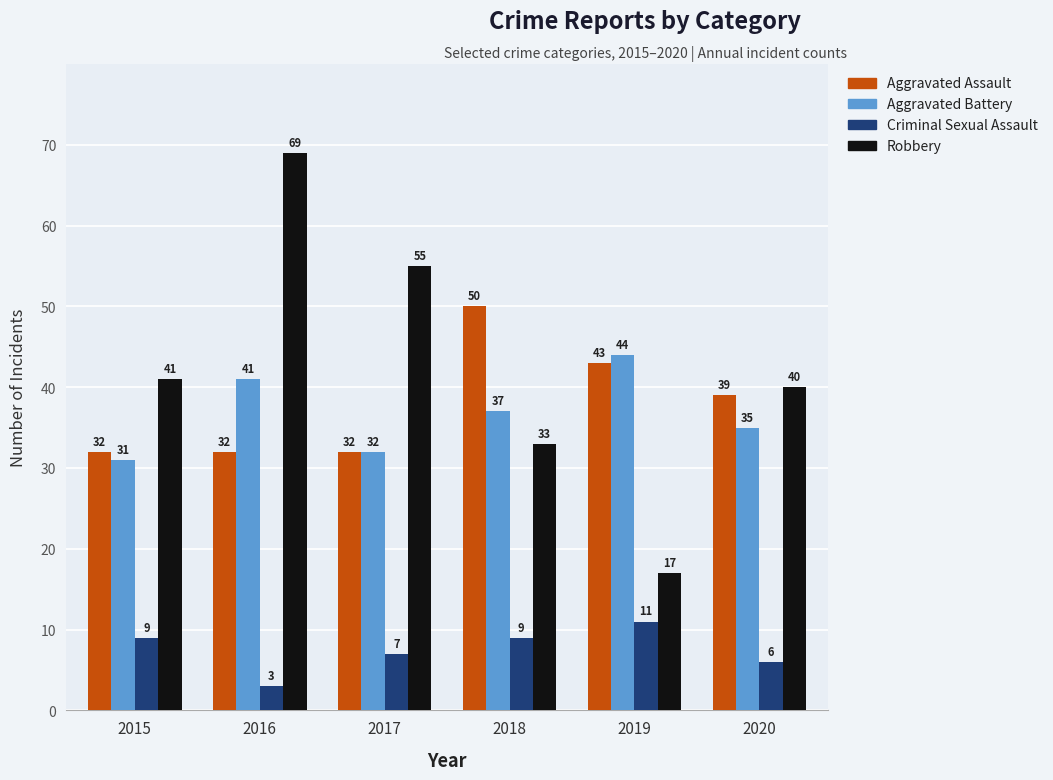

Reading left to right, transcribe all the data shown in this chart.

Aggravated Assault: 32	32	32	50	43	39
Aggravated Battery: 31	41	32	37	44	35
Criminal Sexual Assault: 9	3	7	9	11	6
Robbery: 41	69	55	33	17	40